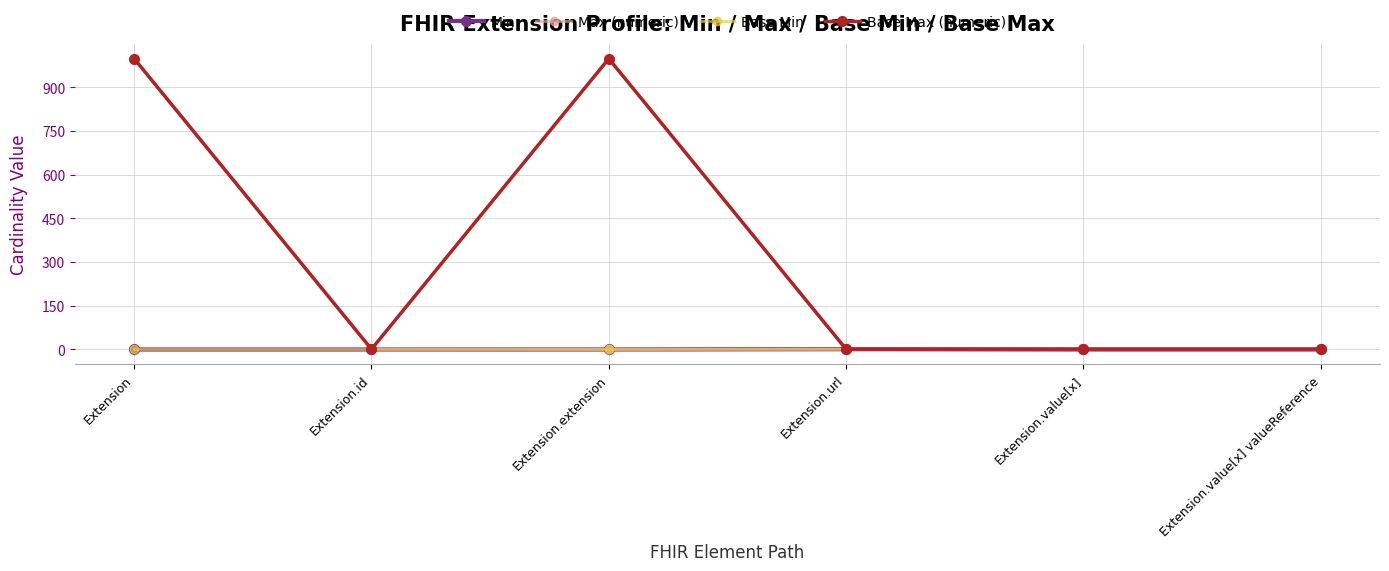

Between Extension and Extension.extension, which is larger?

Extension